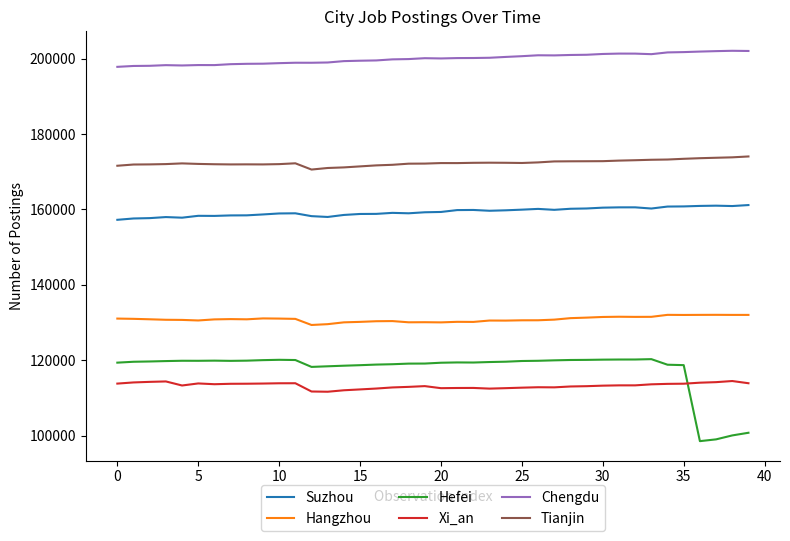

List the series in order of their peak value, highest first.

Chengdu, Tianjin, Suzhou, Hangzhou, Hefei, Xi_an